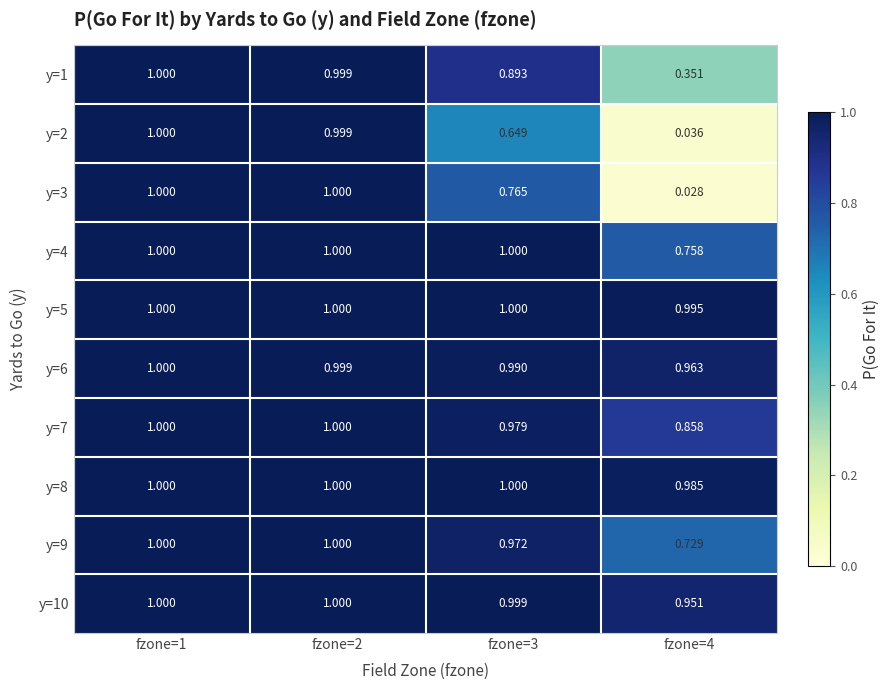

At which category does the chart reach its minimum across all series?

fzone=4